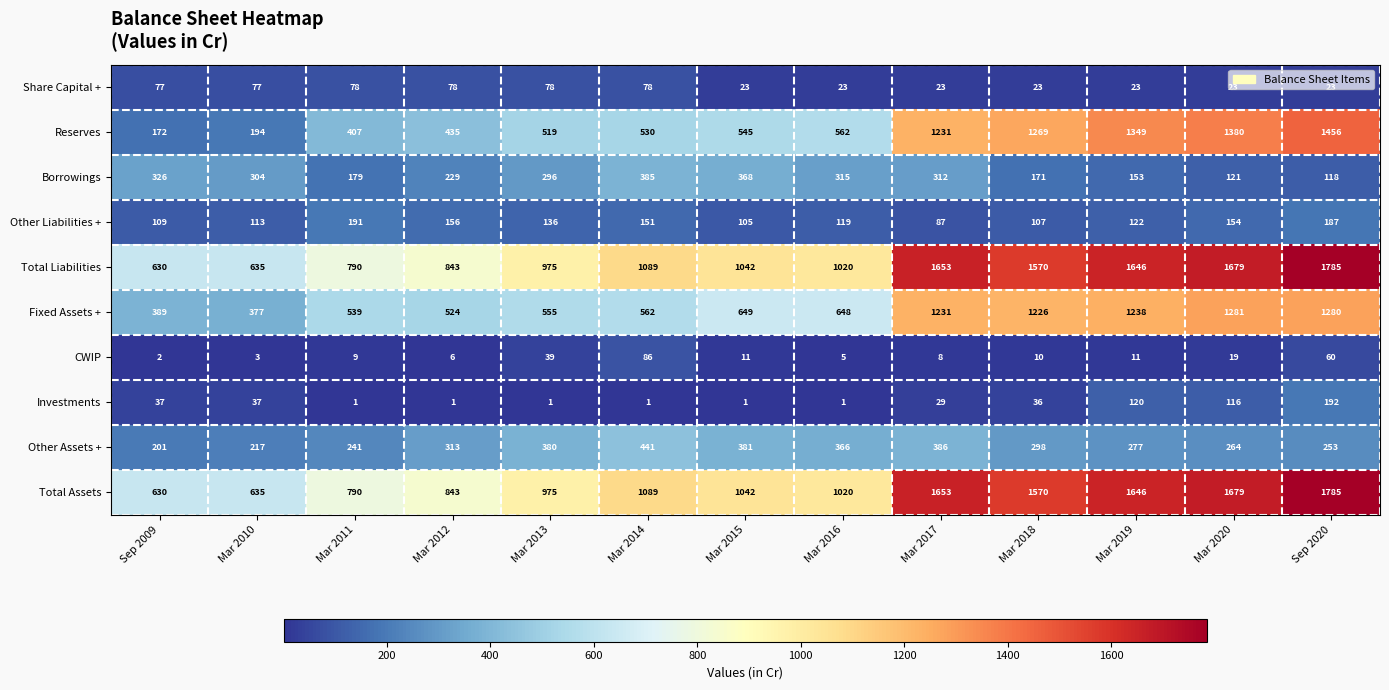

How many categories are shown in the chart?

13